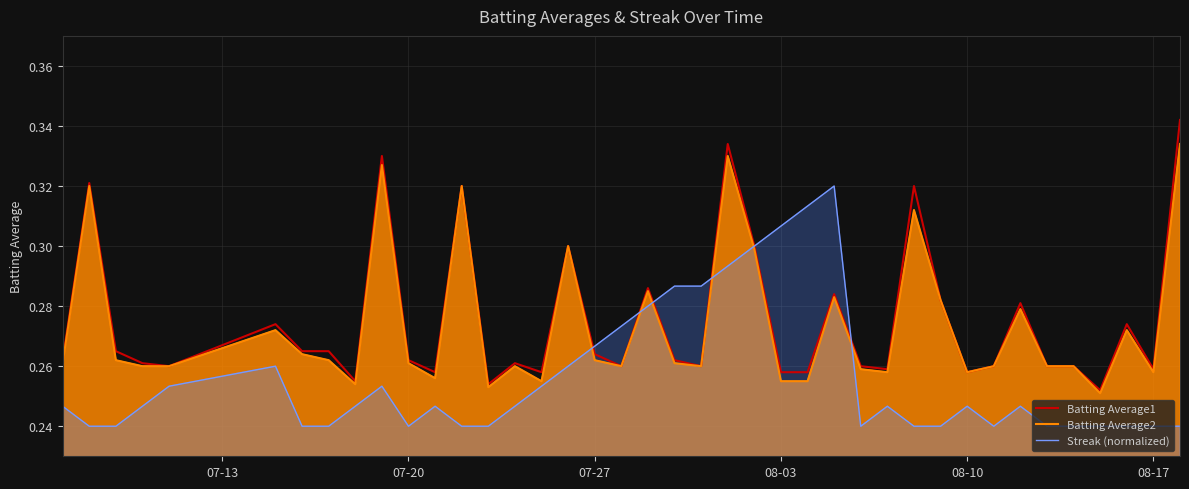

What is the value of the Batting Average2 point at the 1st from the left?

0.3